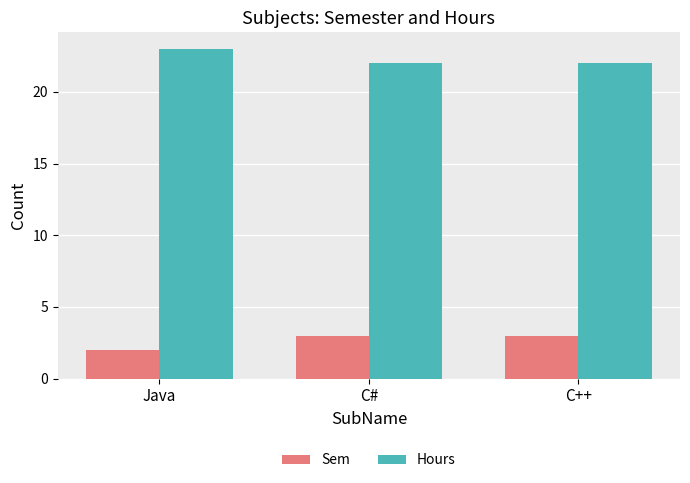

What is the average value of the Sem series?

3